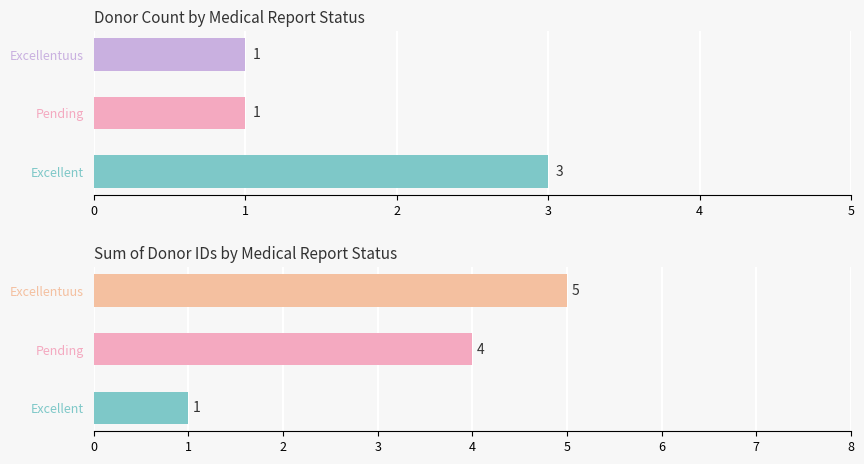

Which series has the largest total across all categories?

Donor_ID_Sum